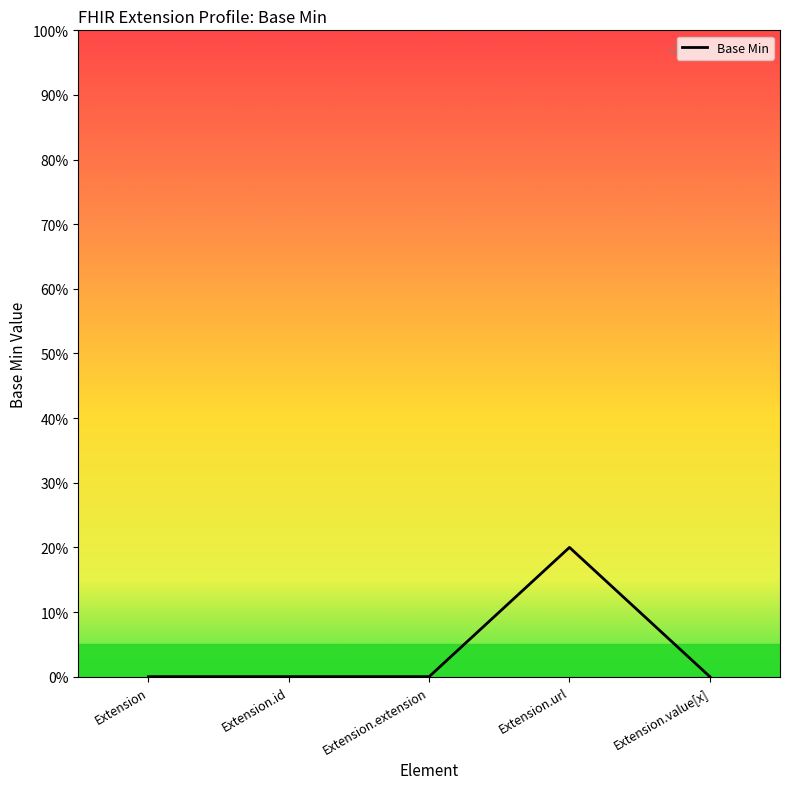

What is the sum of all values?

20